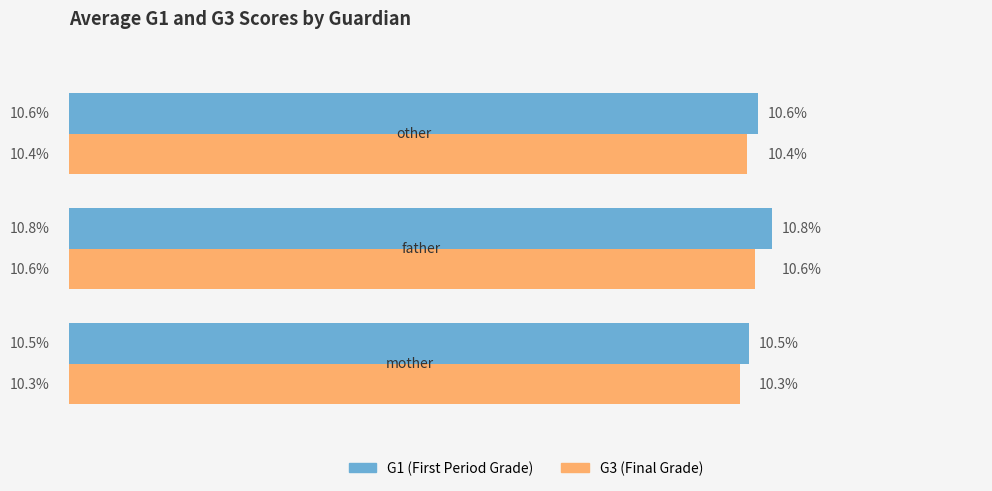

At which category is the sum across all series the highest?

father